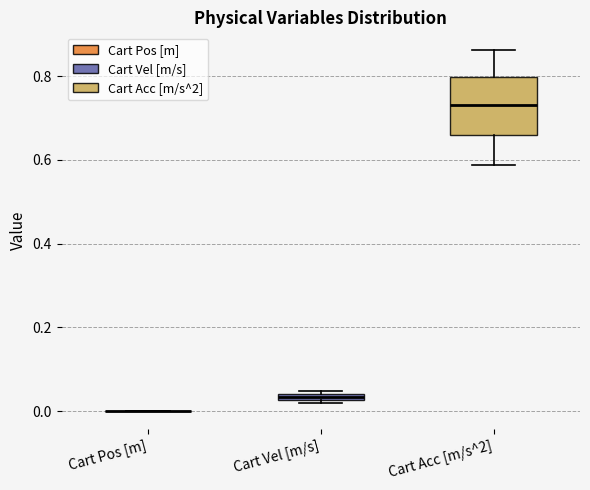

Where does the upper whisker of the box for Cart Acc [m/s^2] end on the y-axis? The values are not printed on the chart, so give them approximately, as read against the axis.

0.86